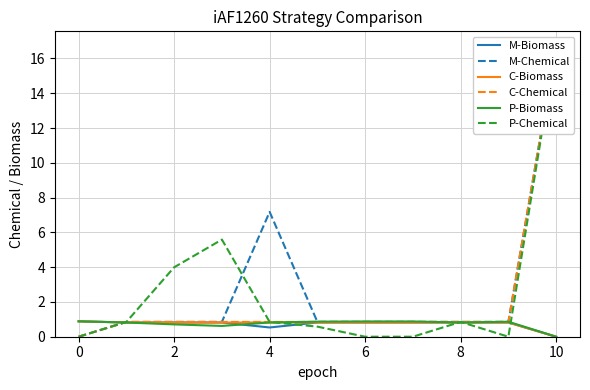

How many lines are shown in the chart?

6